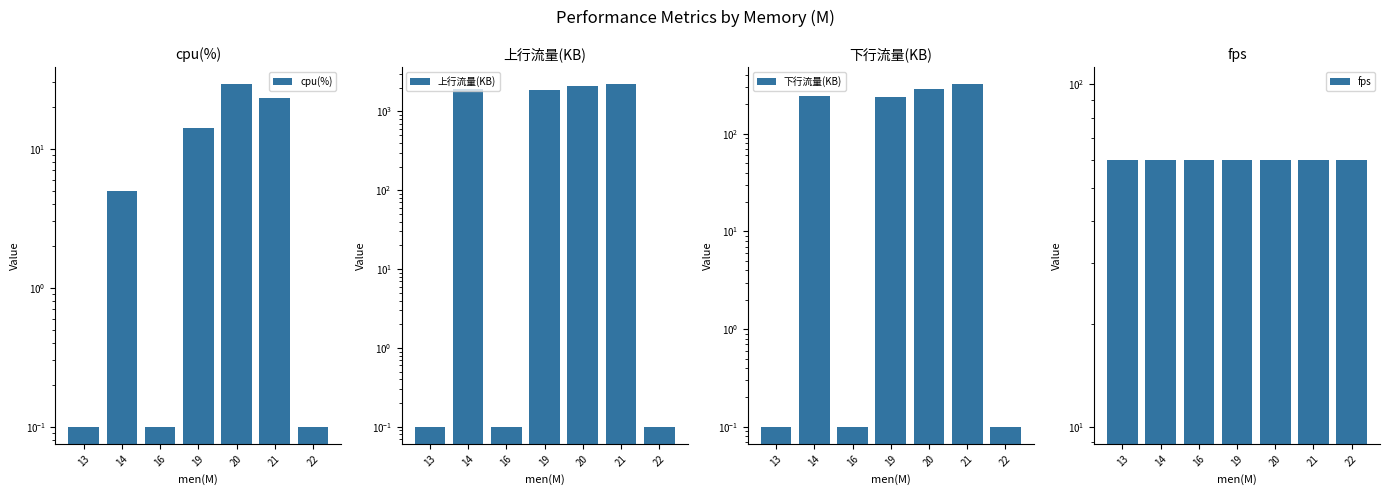

True or false: 下行流量(KB) has a value of 174.2 at 20.

False